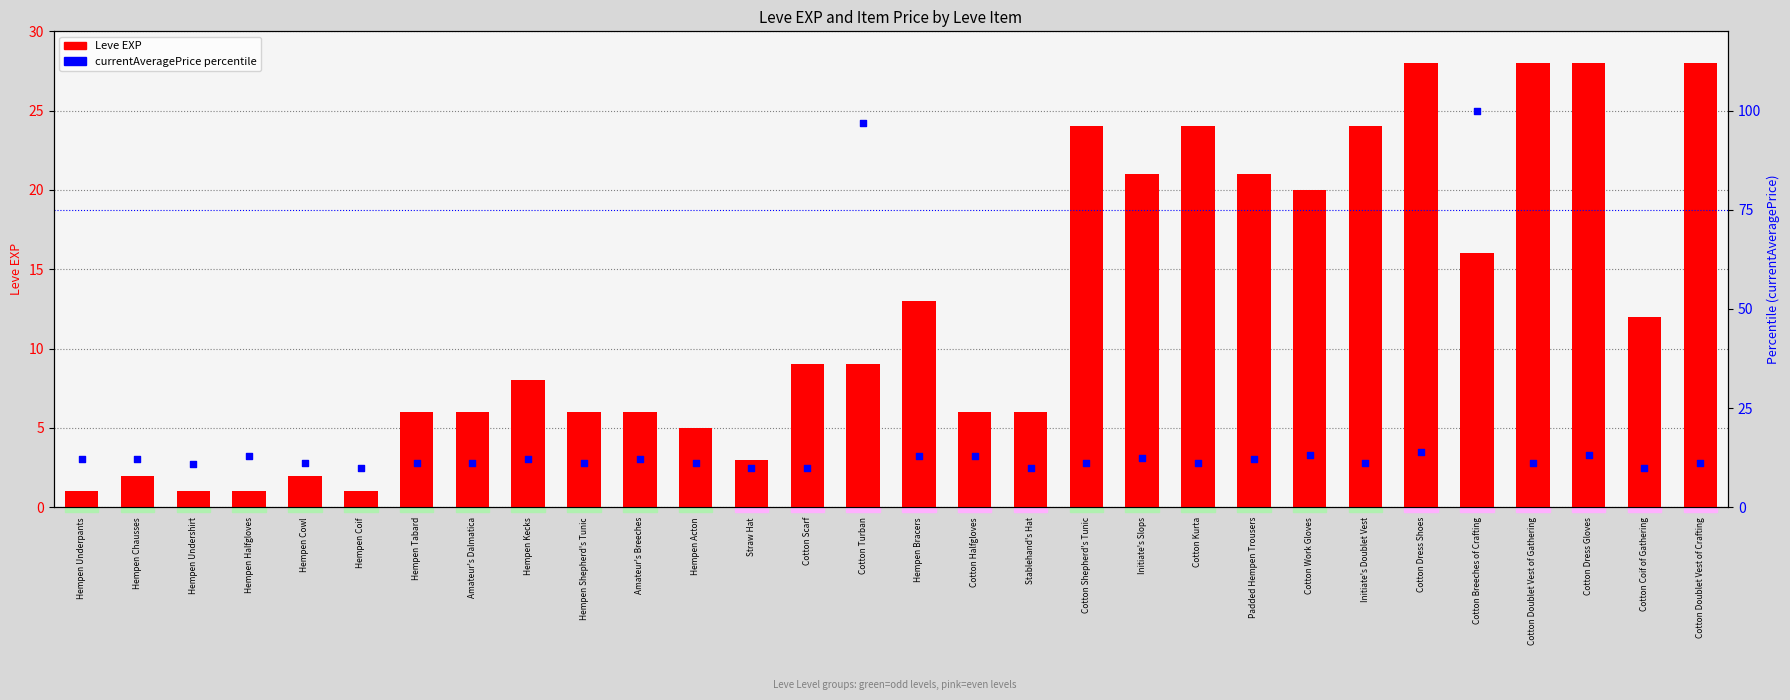

Which series has the largest total across all categories?

currentAveragePrice (pct)